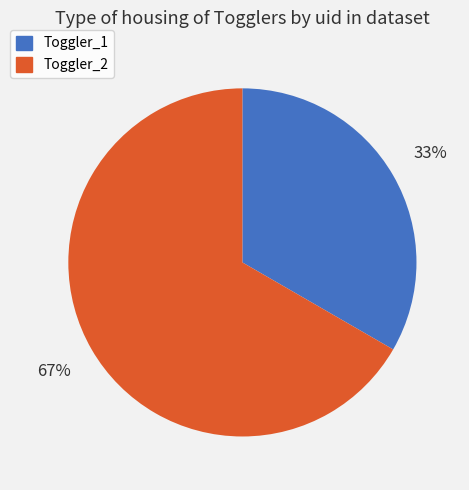

How many slices are in this pie chart?

2